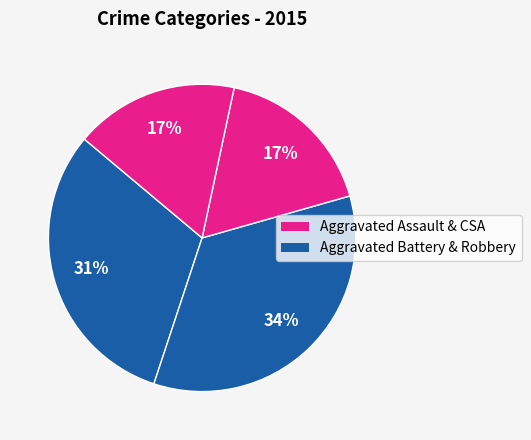

How many segments does this pie chart have?

4